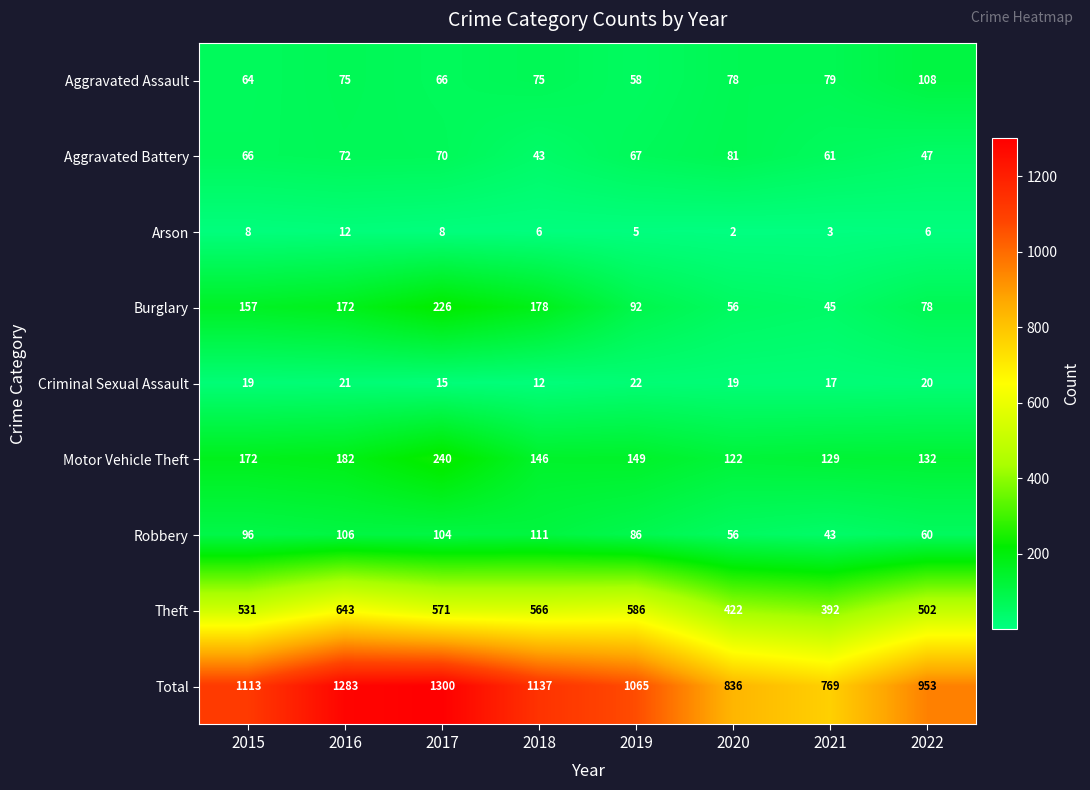

What is the spread (max minus min) of values at 2018?

1131